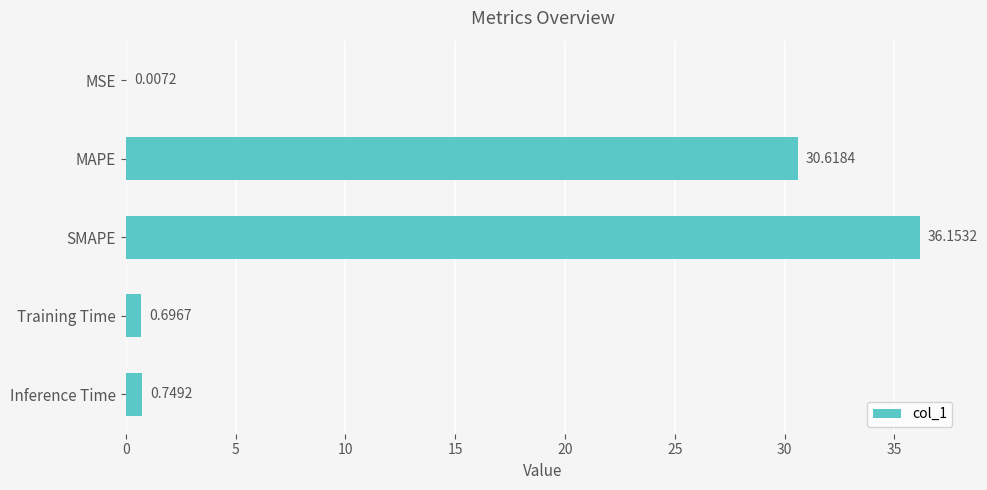

What is the change in value from SMAPE to Inference Time?

-35.4